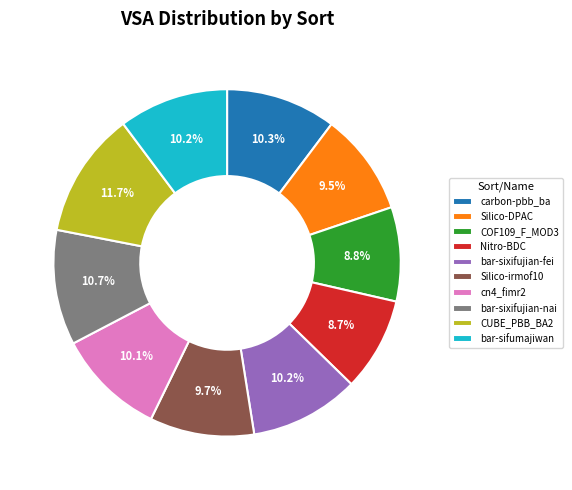

Which category has the biggest portion of the pie?

CUBE_PBB_BA2